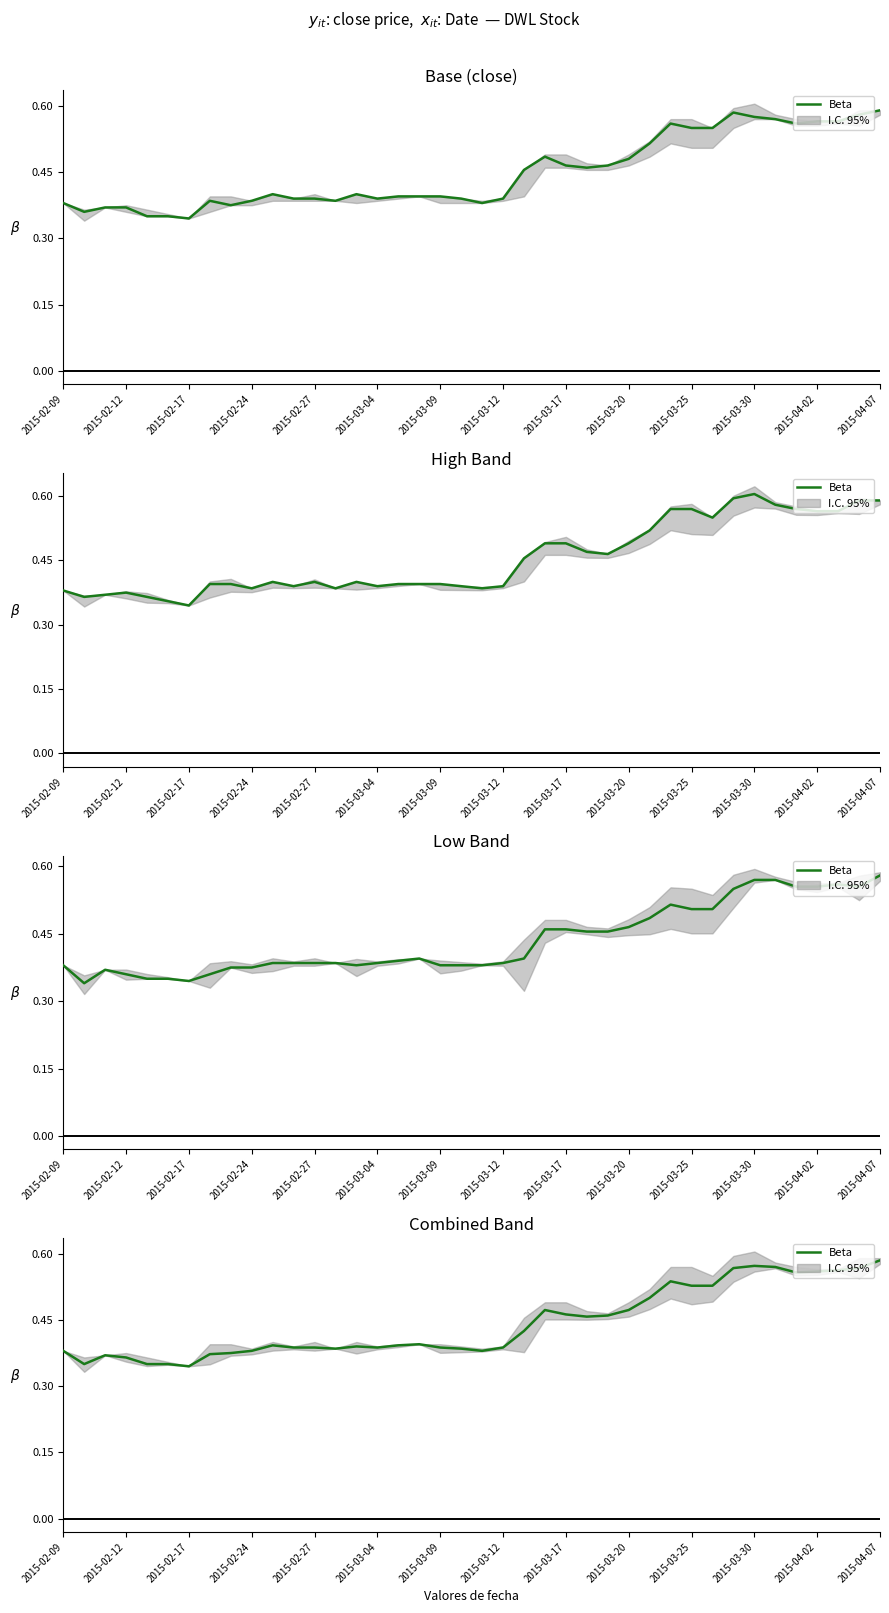

How many series are shown in this chart?

1